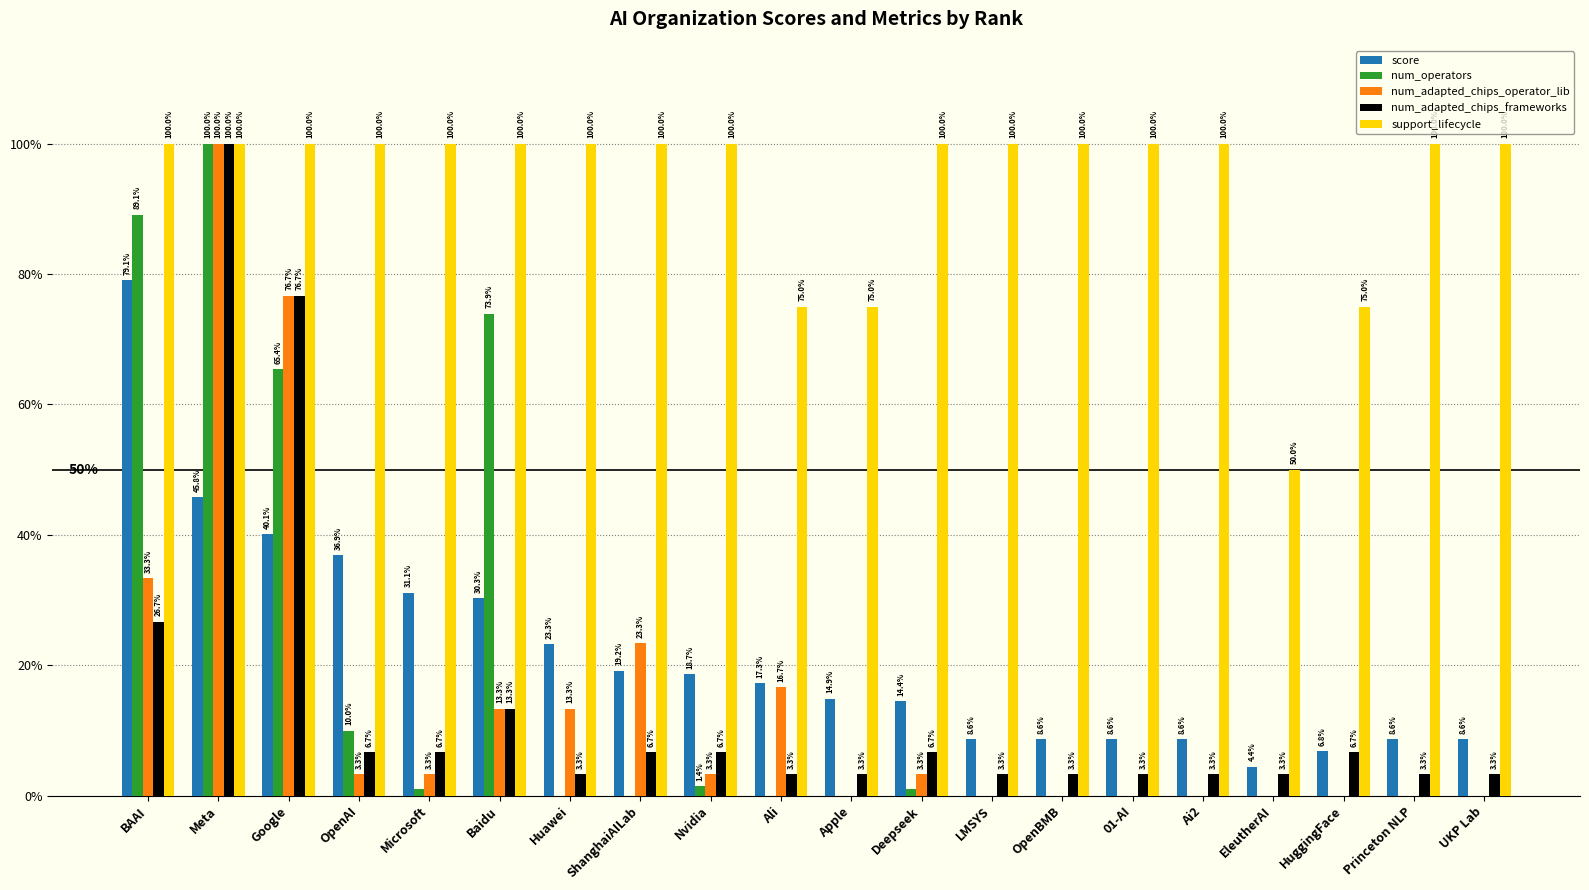

Which has a higher value, EleutherAI or Apple?

Apple